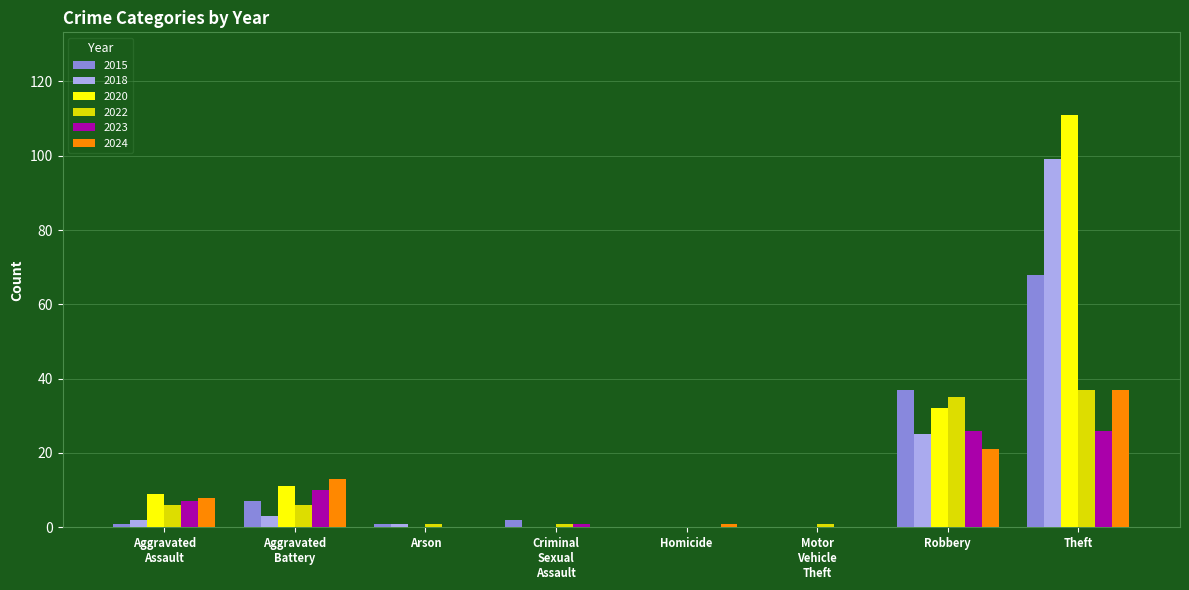

How many series are shown in this chart?

6